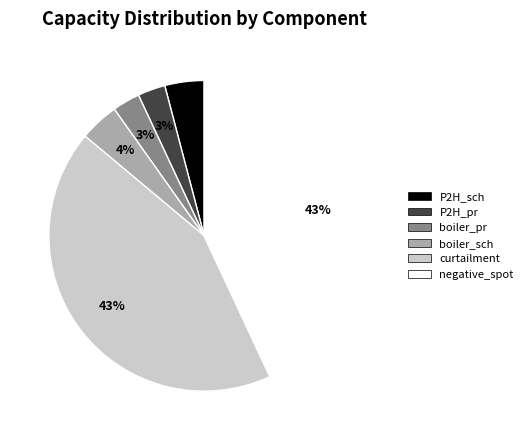

The curtailment slice represents 43% of the pie. True or false?

True